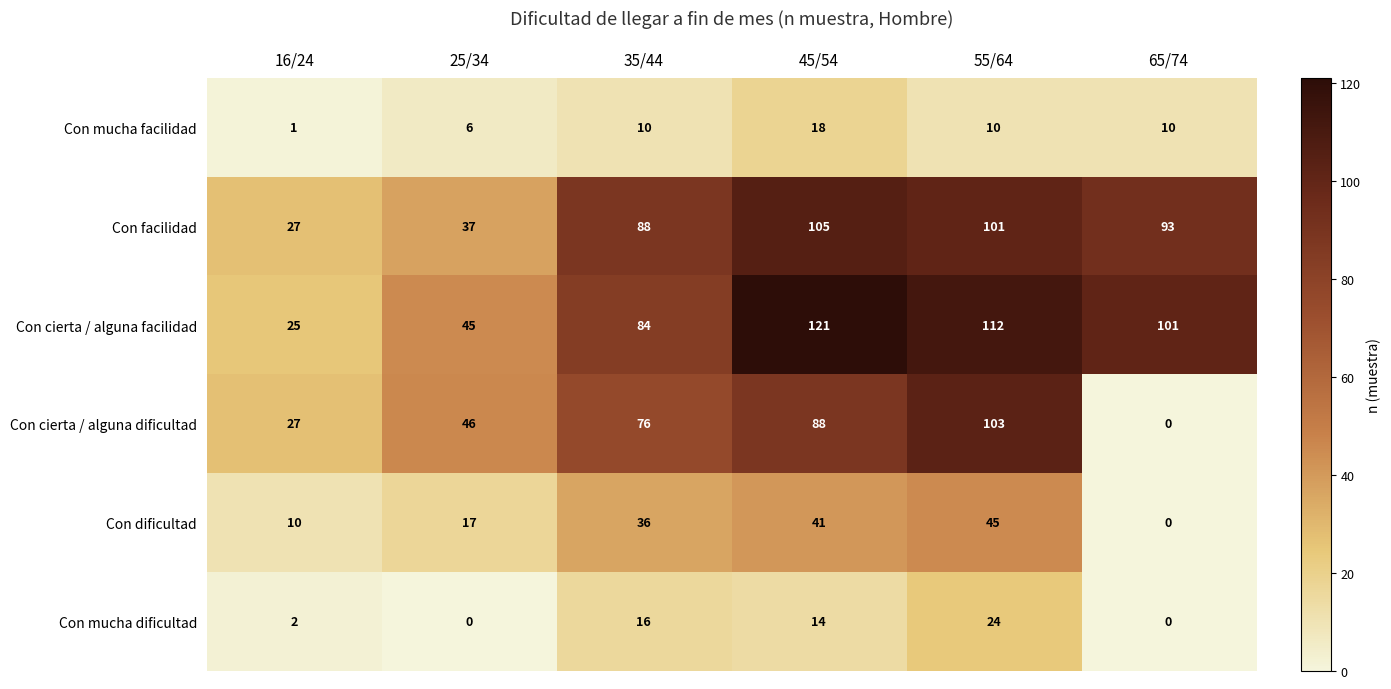

Is it true that Con cierta / alguna facilidad equals 159 at 55/64?

False